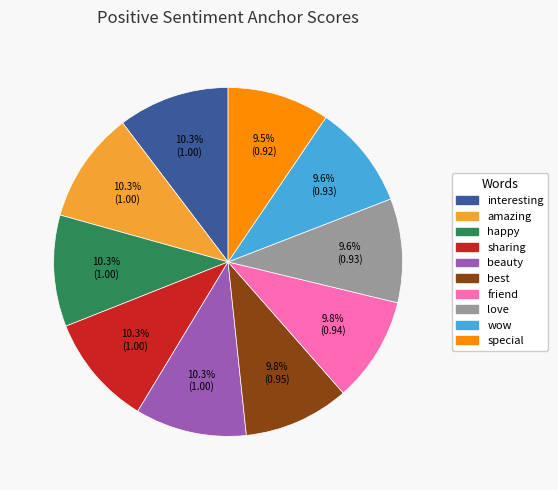

Combined, do sharing and happy account for over 50%?

No